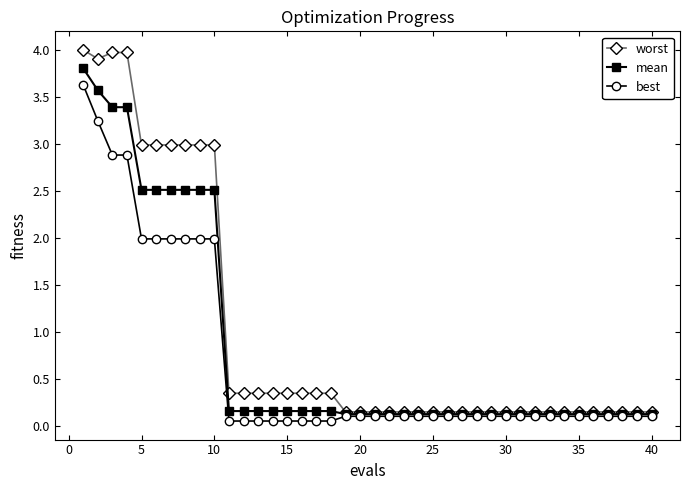

Which series has the widest spread of values?

worst